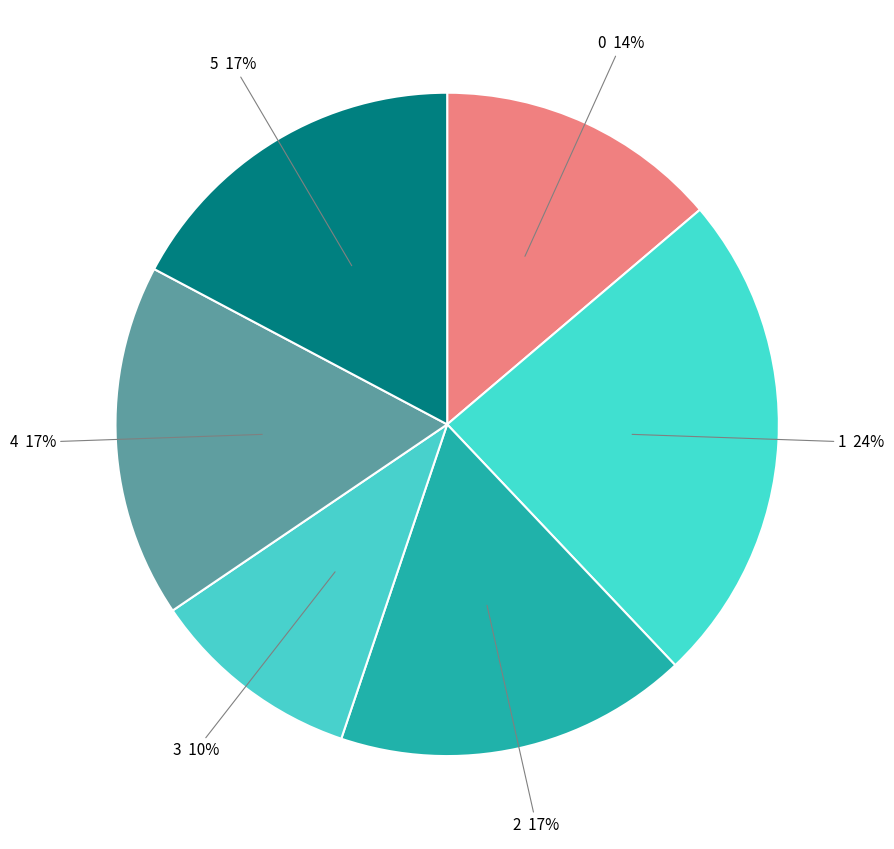

How many slices are in this pie chart?

6